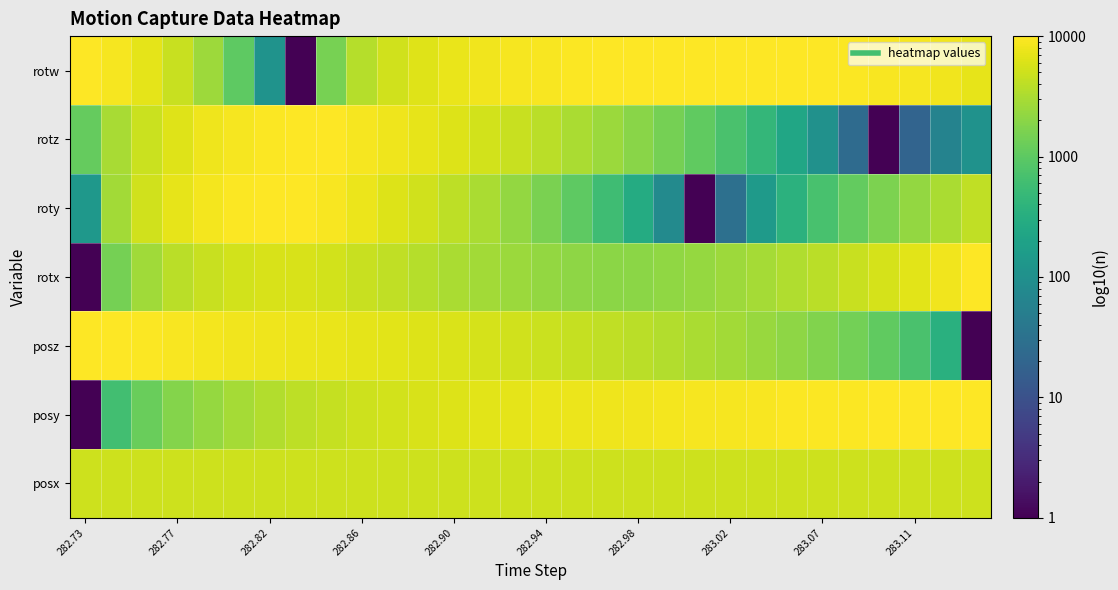

Which series has the largest total across all categories?

rotw